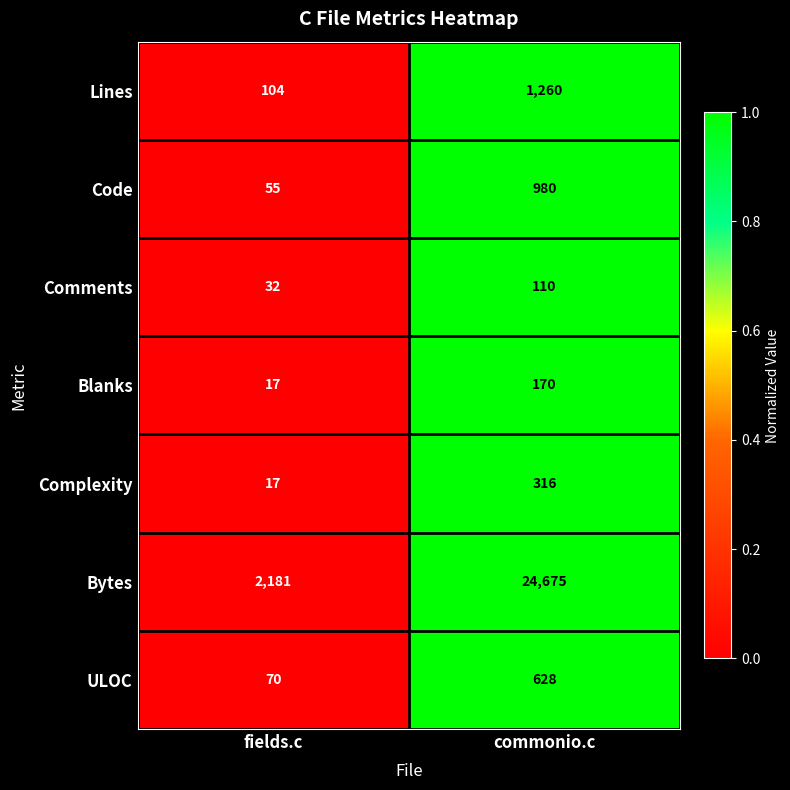

What is the approximate value of Blanks at fields.c, to the nearest 10?

20